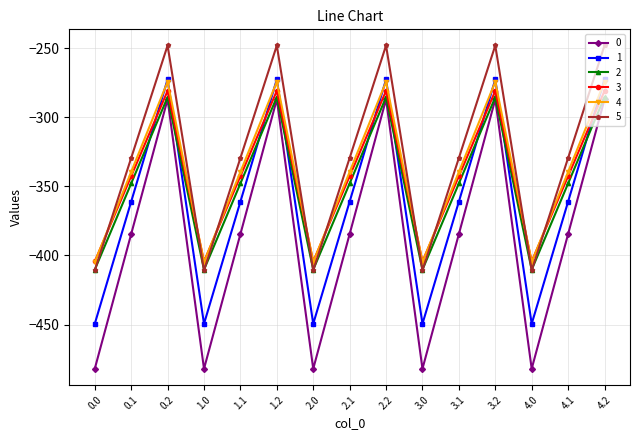

In 1, how many points are lower than both neighbors (excluding endpoints)?

4